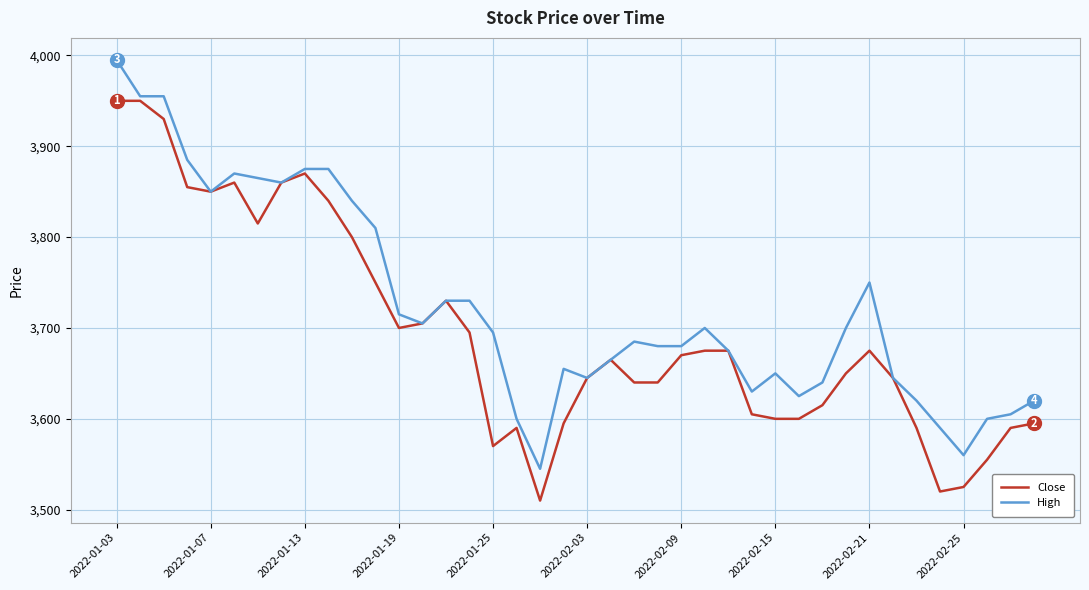

Rank the series by their average value, from highest to lowest.

High, Close